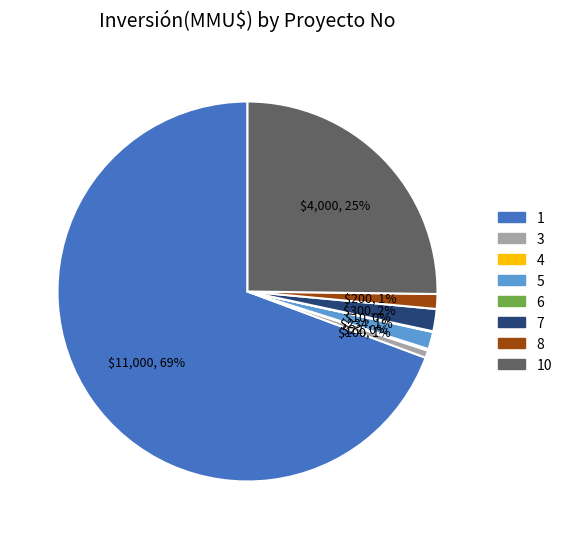

To the nearest percent, what is the average slice percentage?

12%